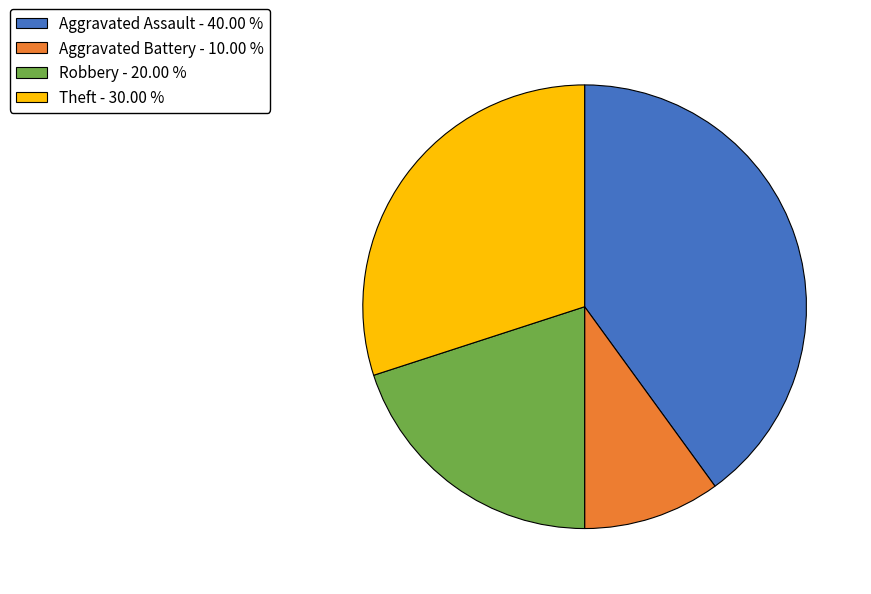

Do Theft - 30.00 % and Aggravated Assault - 40.00 % together represent more than half of the pie?

Yes